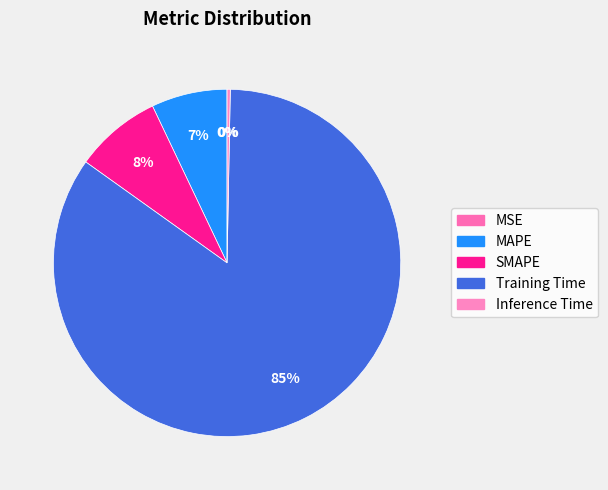

How many slices are in this pie chart?

5